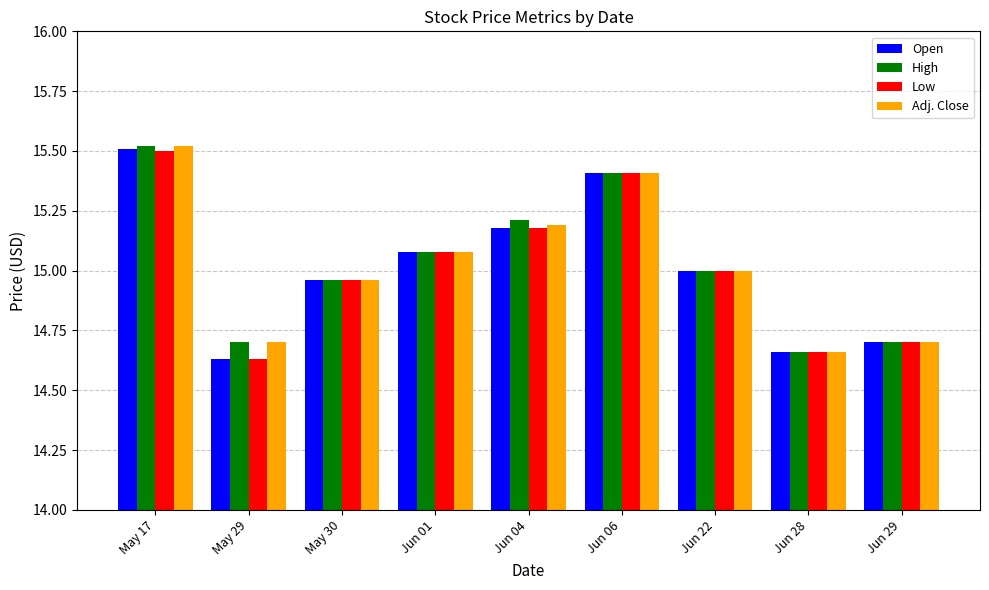

What is the difference between the maximum and minimum values in the Open series?

0.9